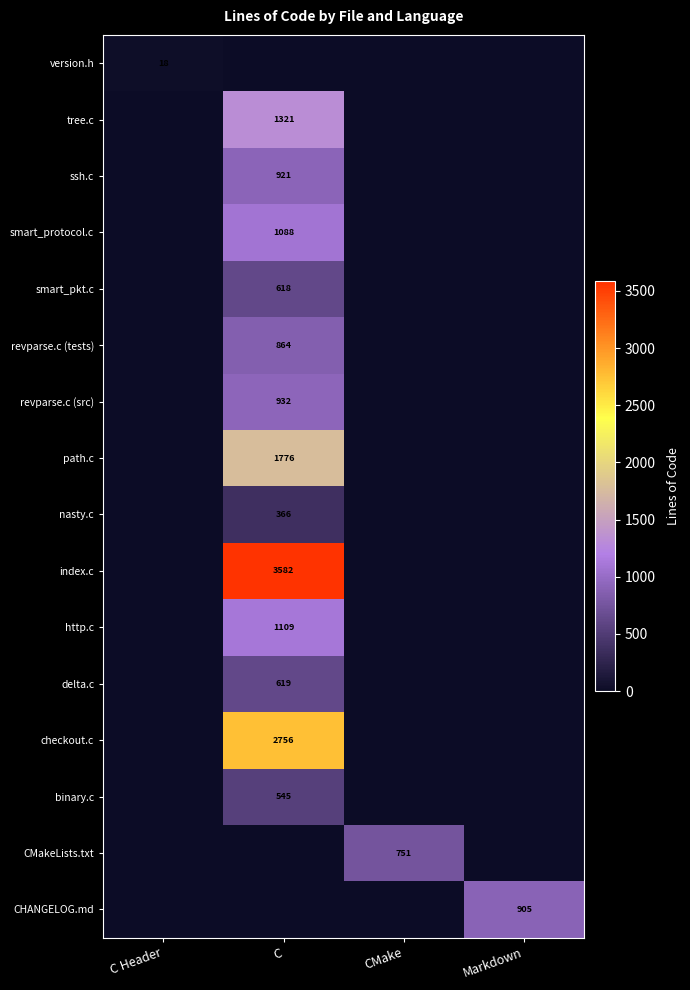

List the labels in order of version.h value, smallest first.

C Header, C, CMake, Markdown